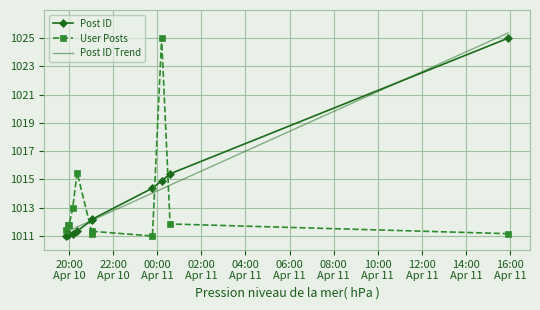

How many categories are shown in the chart?

11